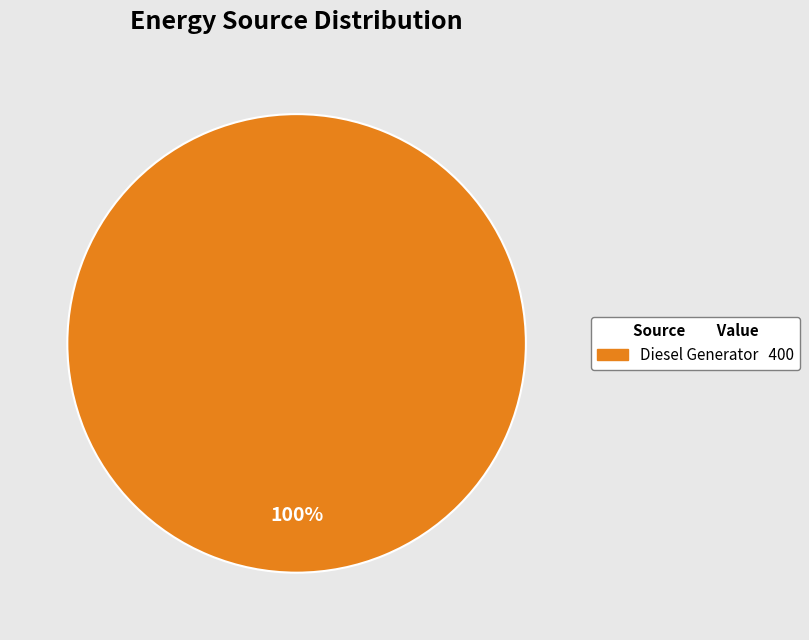

Does any single category account for the majority?

Yes